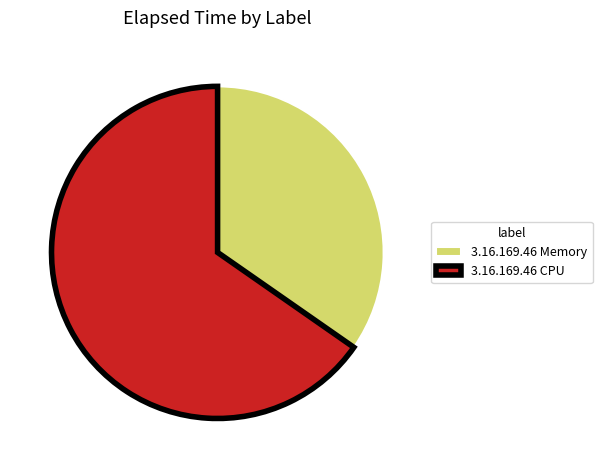

Which category accounts for the majority?

3.16.169.46 CPU